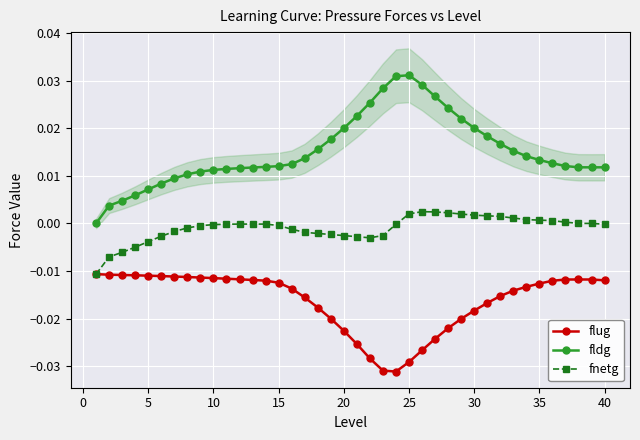

Which series has the largest range (max minus min)?

fldg